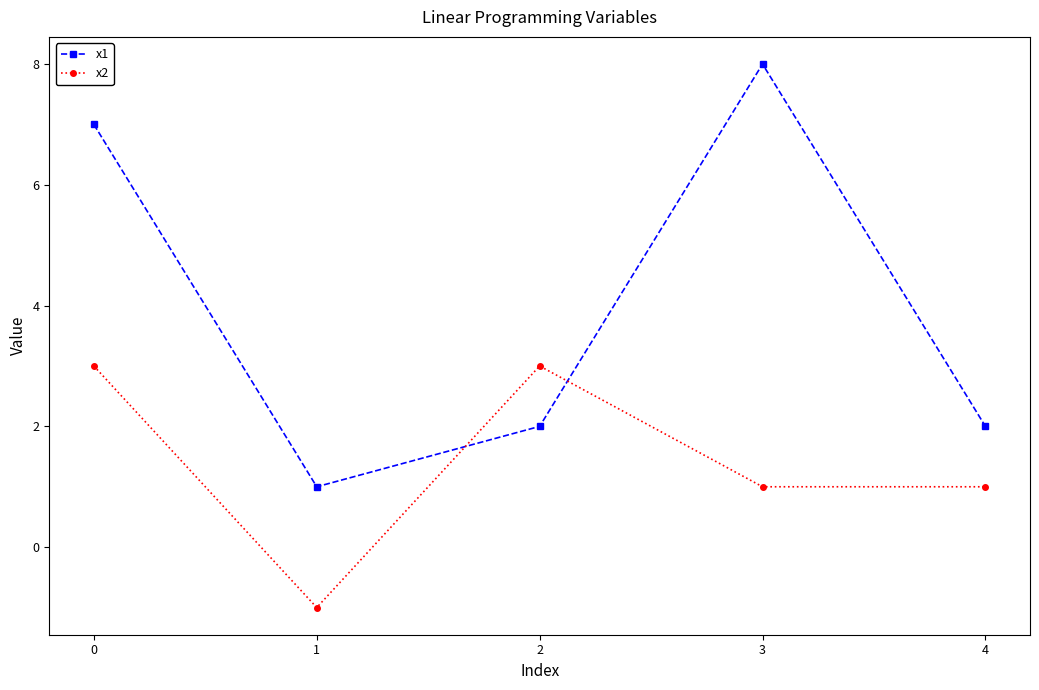

Which series ends up on top after the final intersection of x1 and x2?

x1